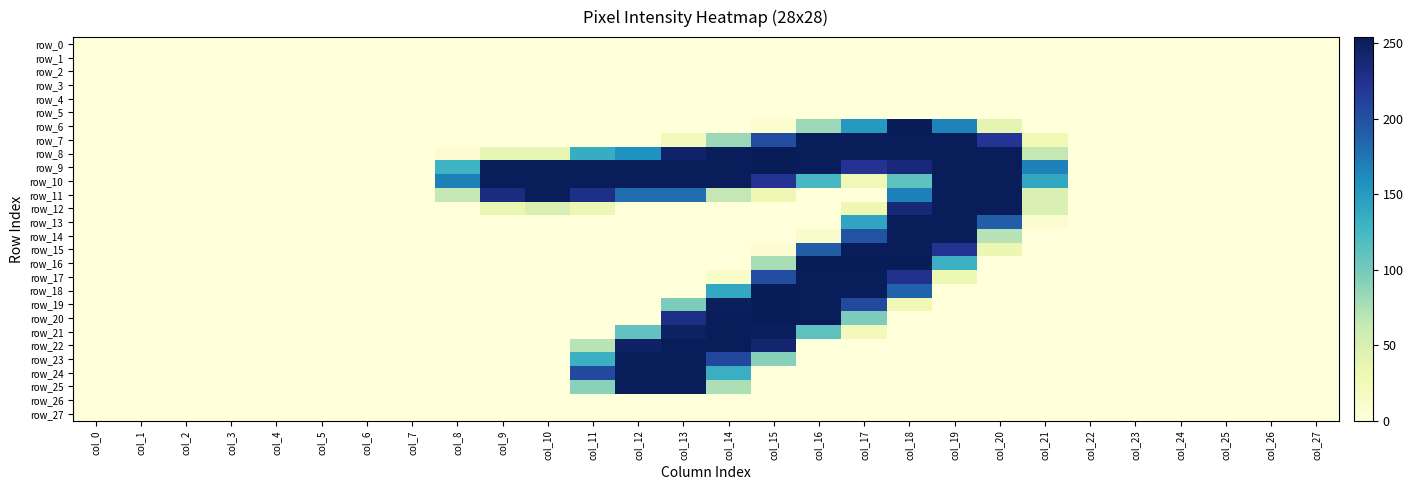

True or false: row_2 has a value of 0 at col_2.

True